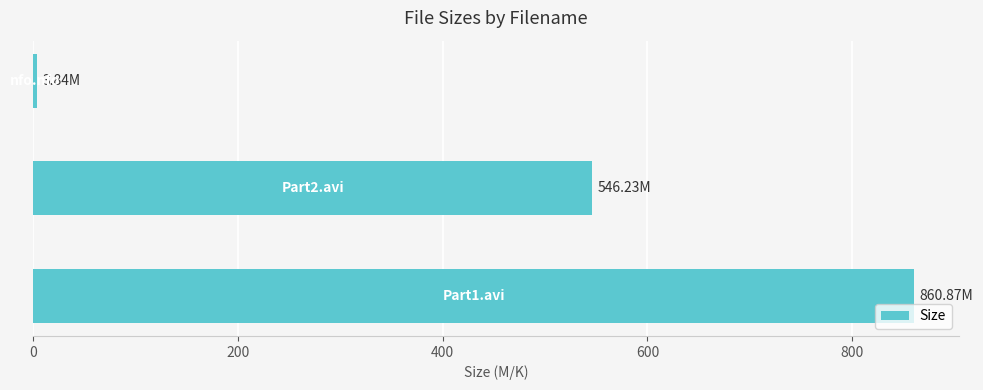

What is the average value?

470.3